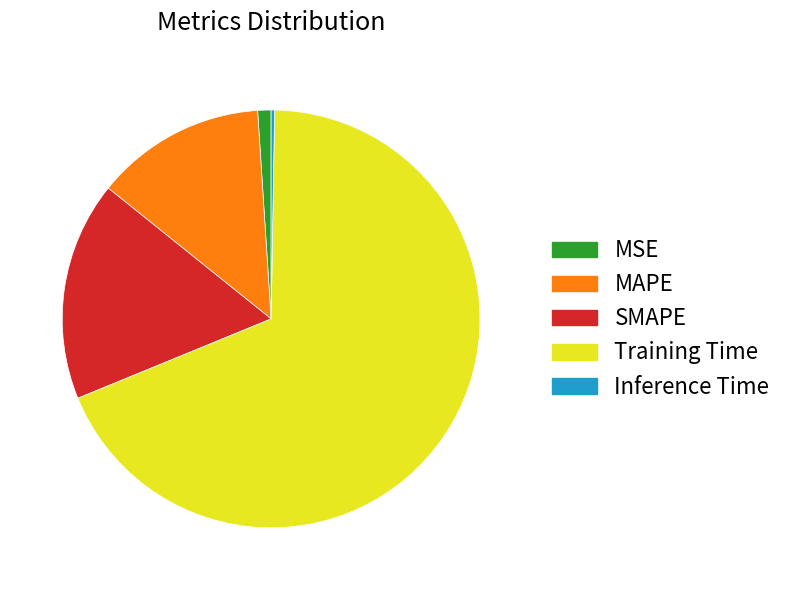

Do MAPE and MSE together represent more than half of the pie?

No